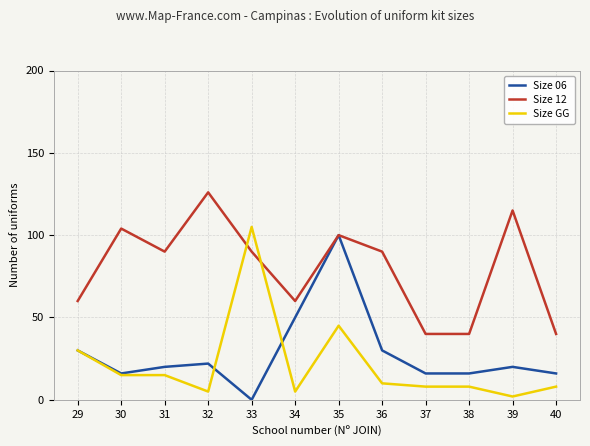

What are all the series names shown in the legend?

Size 06, Size 12, Size GG